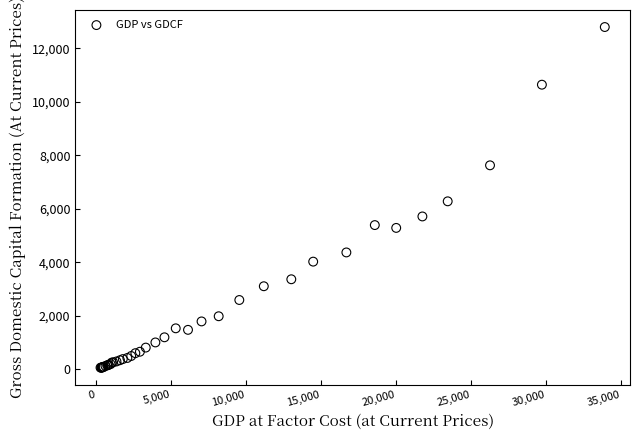

What Y value in the scatter plot is closest to 6425?

6277.4